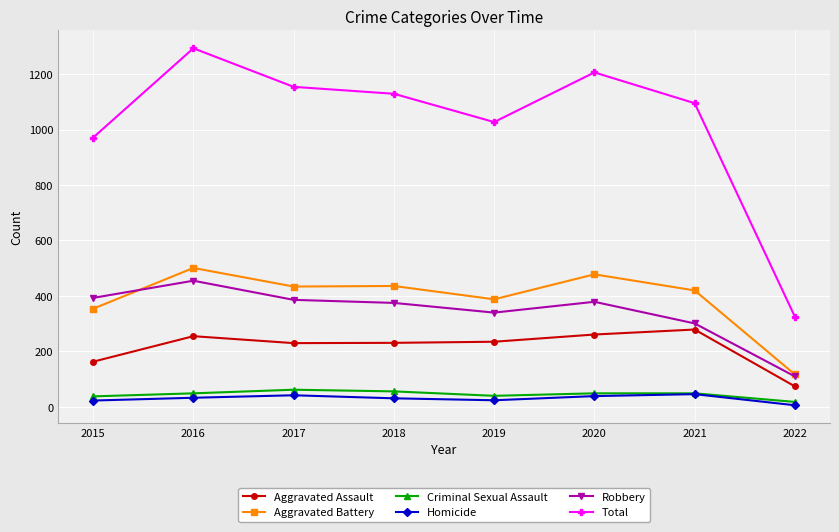

Which series has the largest range (max minus min)?

Total